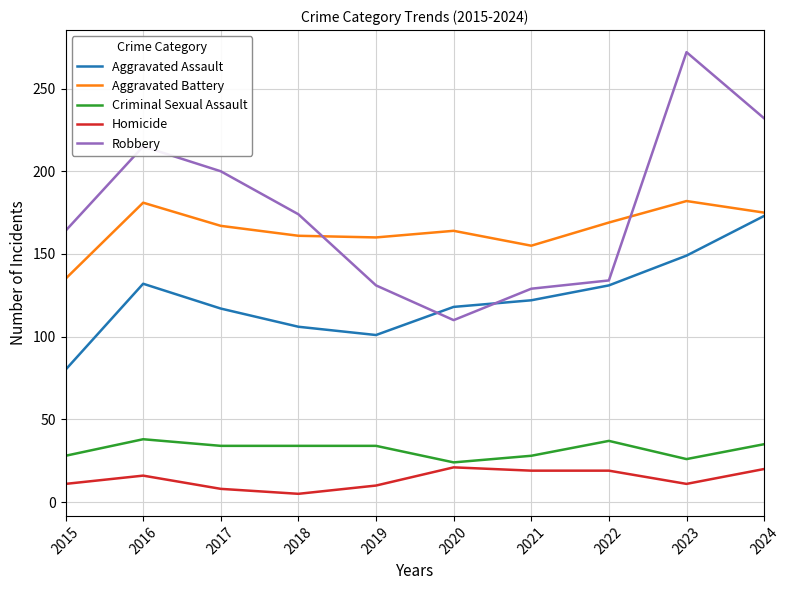

At which category does the chart reach its peak across all series?

2023